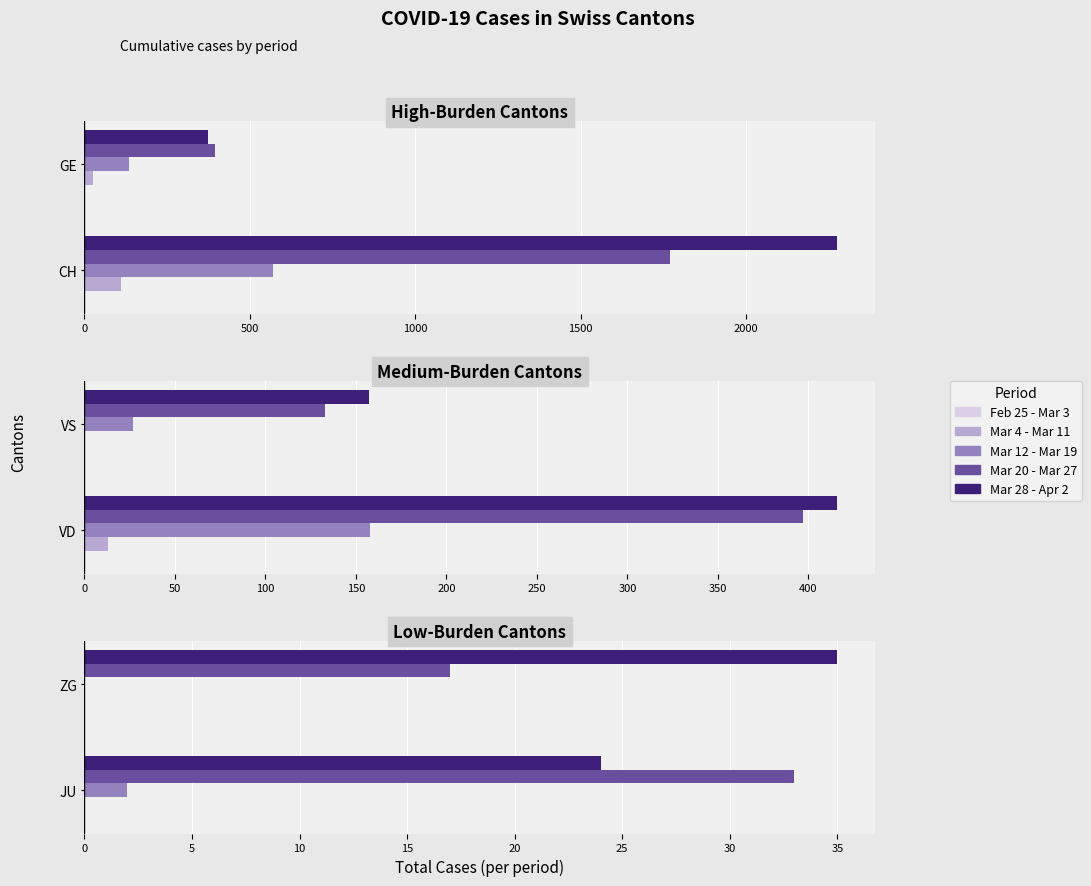

What is the sum of all Feb 25 - Mar 3 values?

0.3